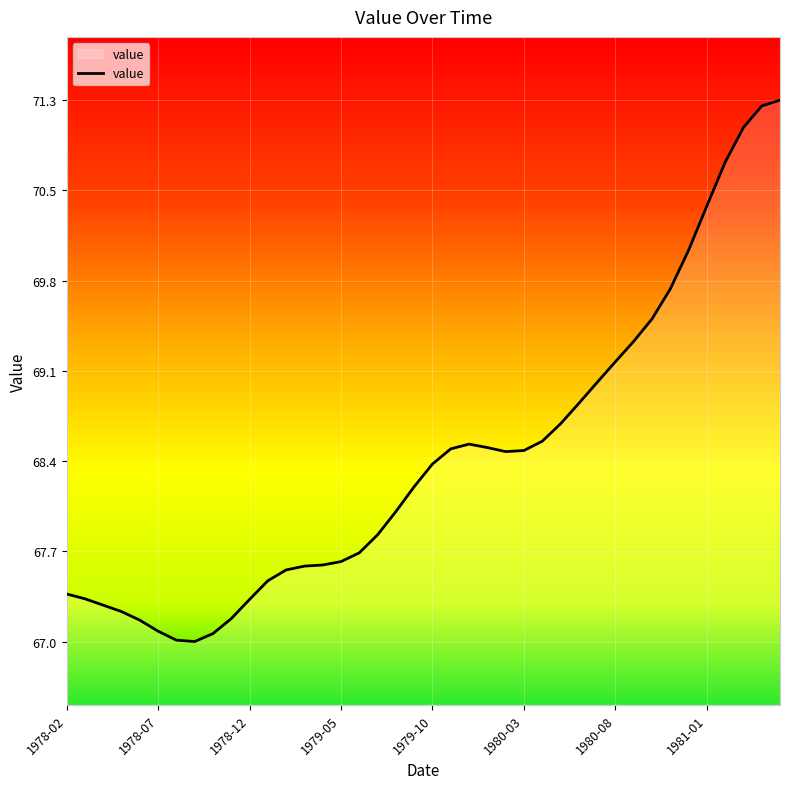

What is the difference between the maximum and minimum values?

4.3